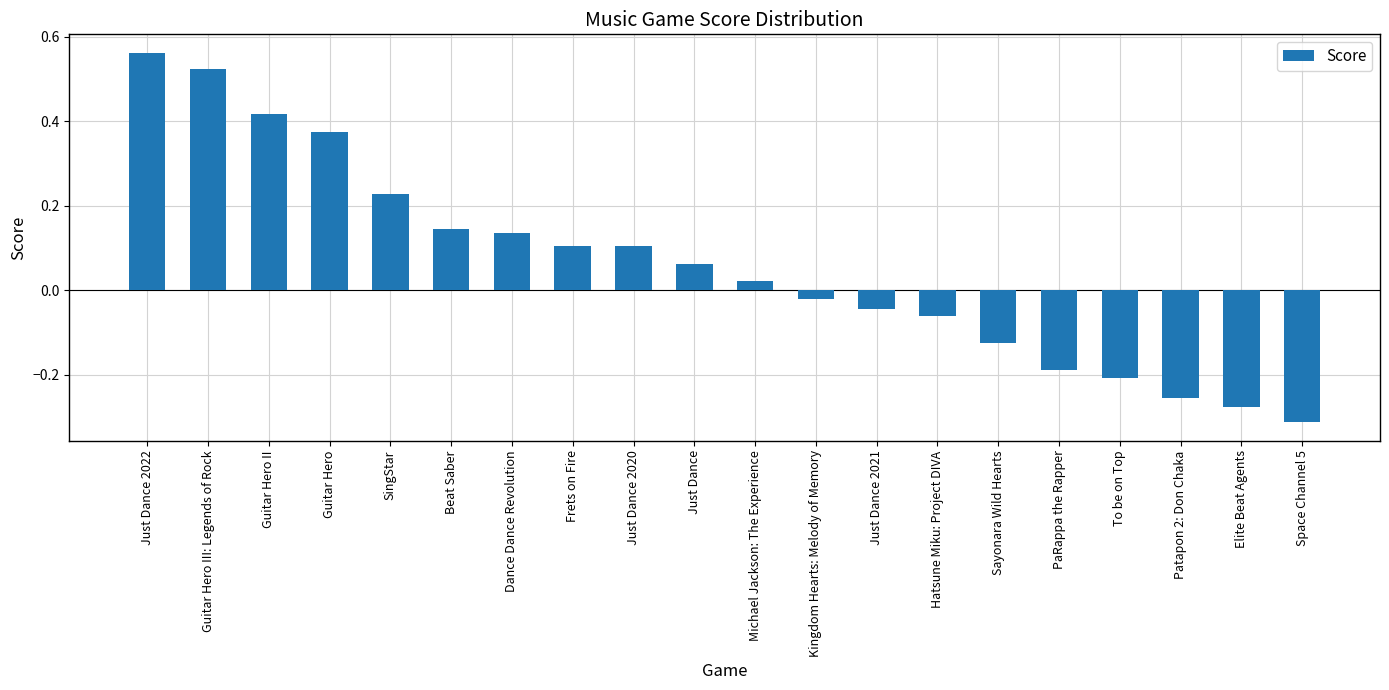

Which has a higher value, Michael Jackson: The Experience or Guitar Hero?

Guitar Hero